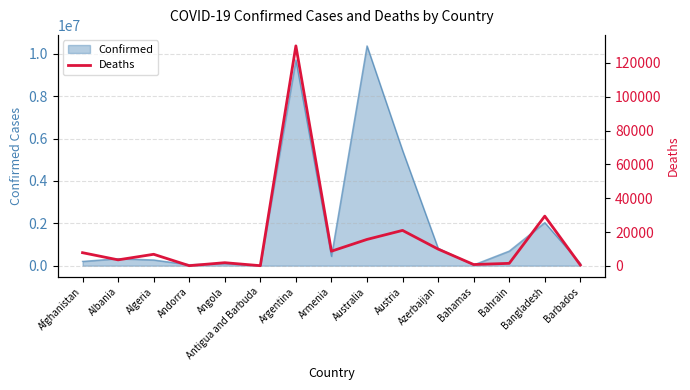

At which label does the data first exceed 6881?

Afghanistan